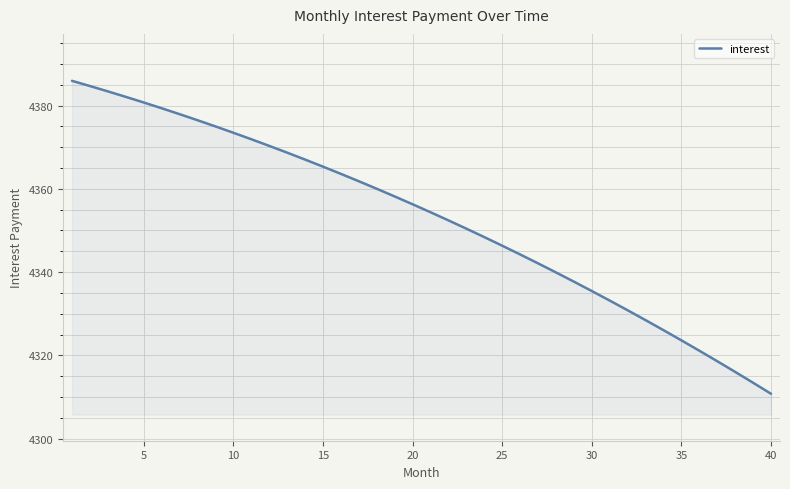

What is the maximum value shown in the chart?

4385.9